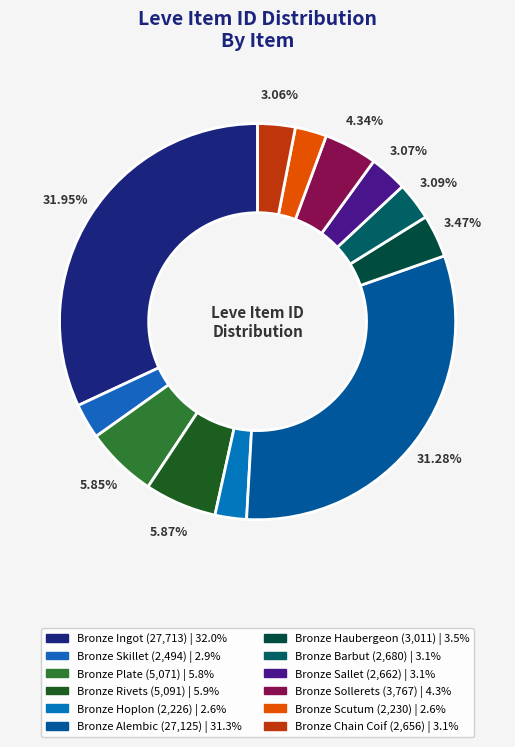

True or false: Bronze Alembic accounts for 37% of the total.

False